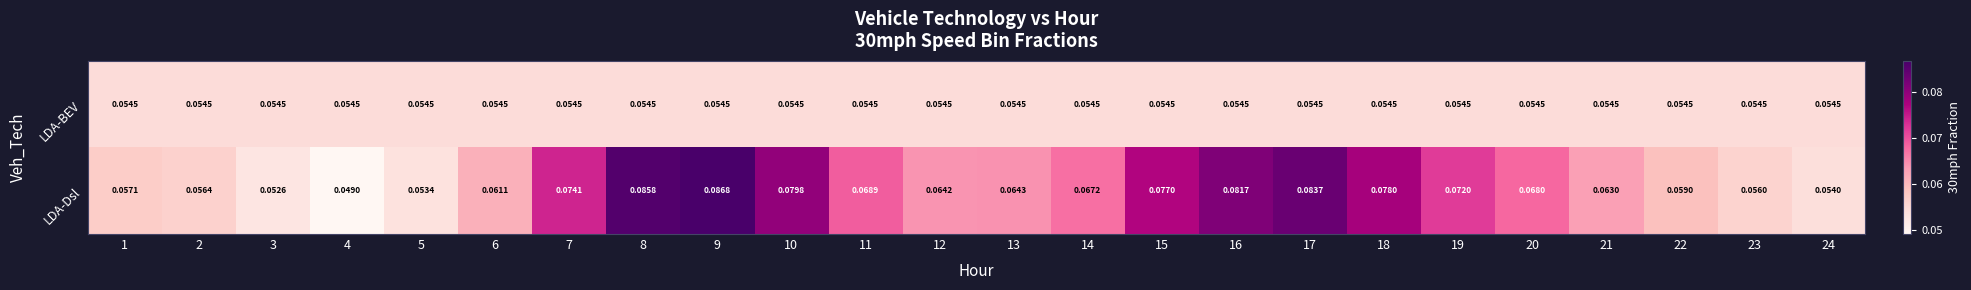

Is the value of LDA-BEV at 12 greater than the value of LDA-Dsl at 14?

No